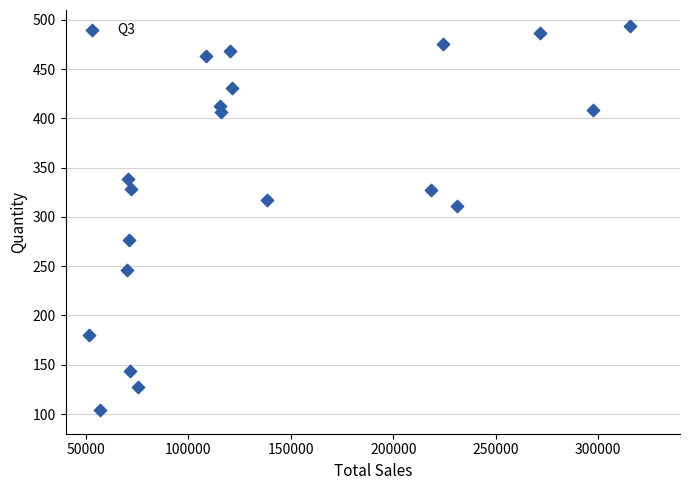

What is the range of Y values (max minus min)?

390